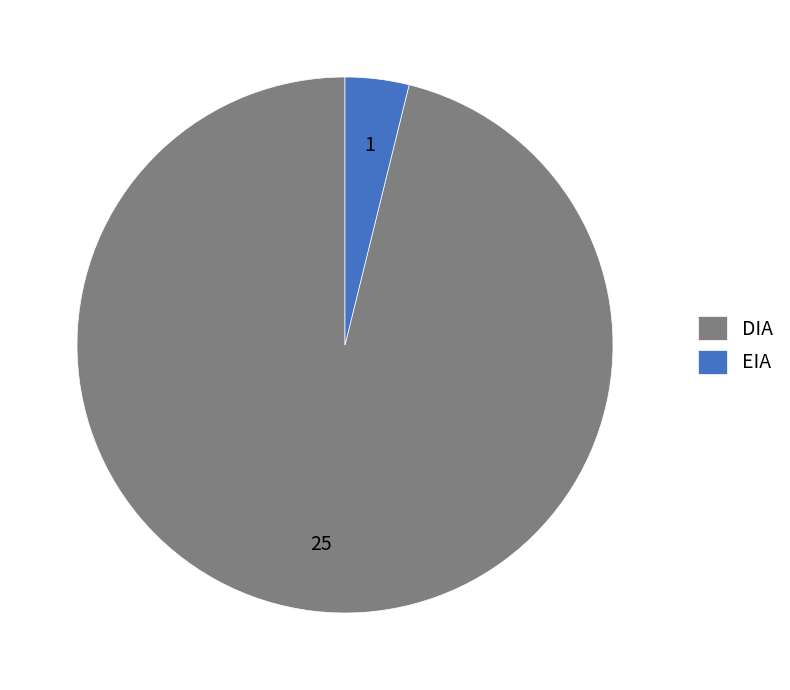

What is the largest slice in the pie chart?

DIA